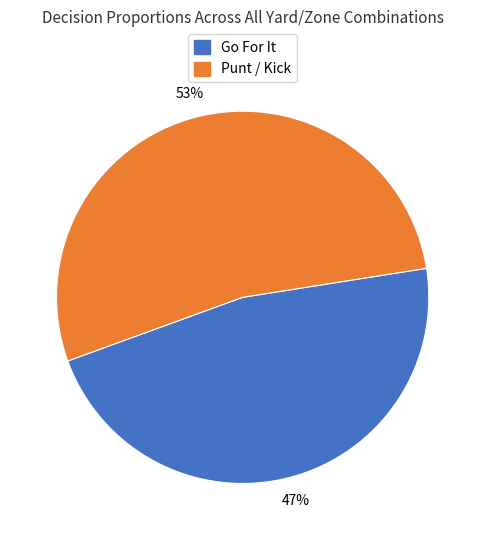

To the nearest percent, what is the average slice percentage?

50%